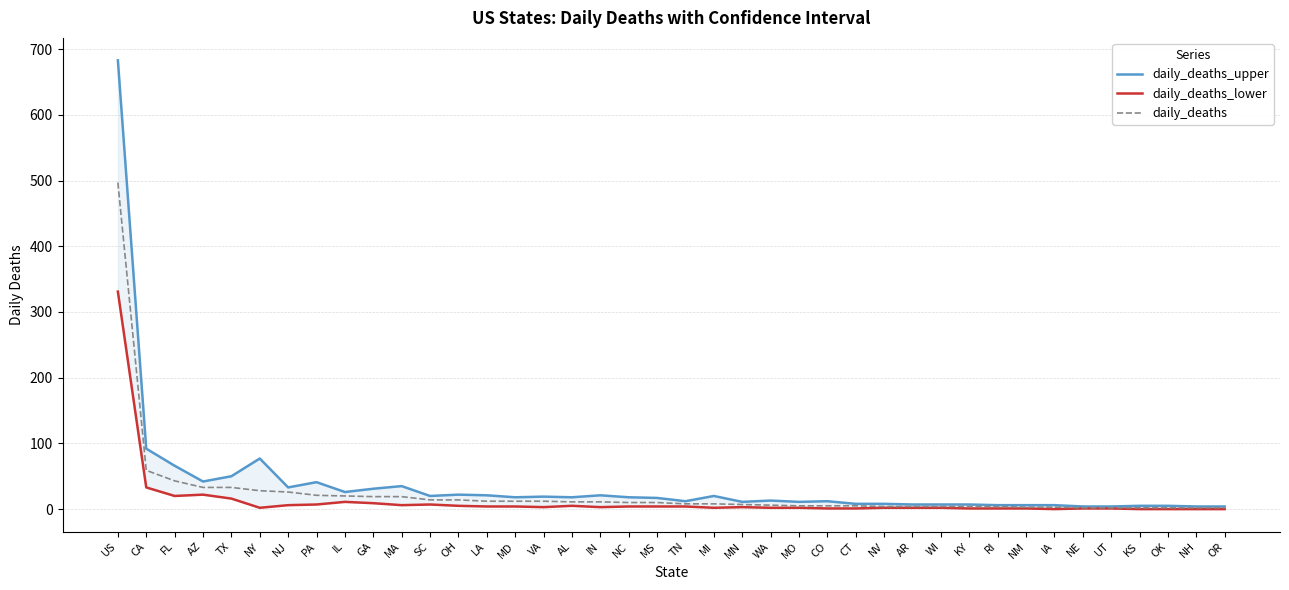

Where is daily_deaths_lower nearest to the value 165?

CA